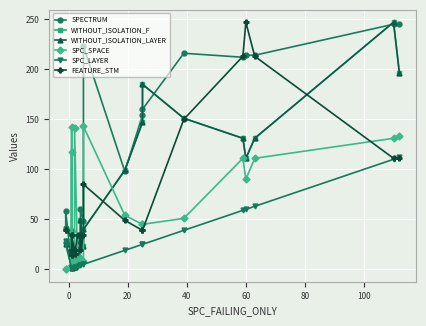

Which series has the widest spread of values?

WITHOUT_ISOLATION_F